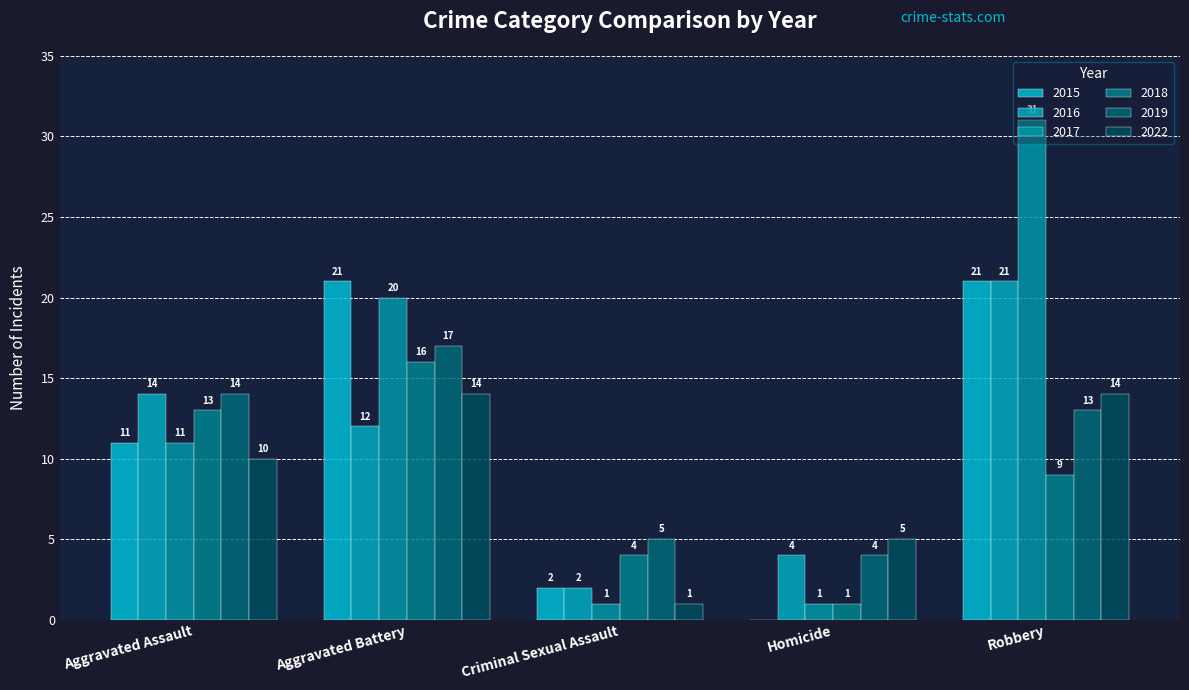

What is the maximum value for 2022?

14